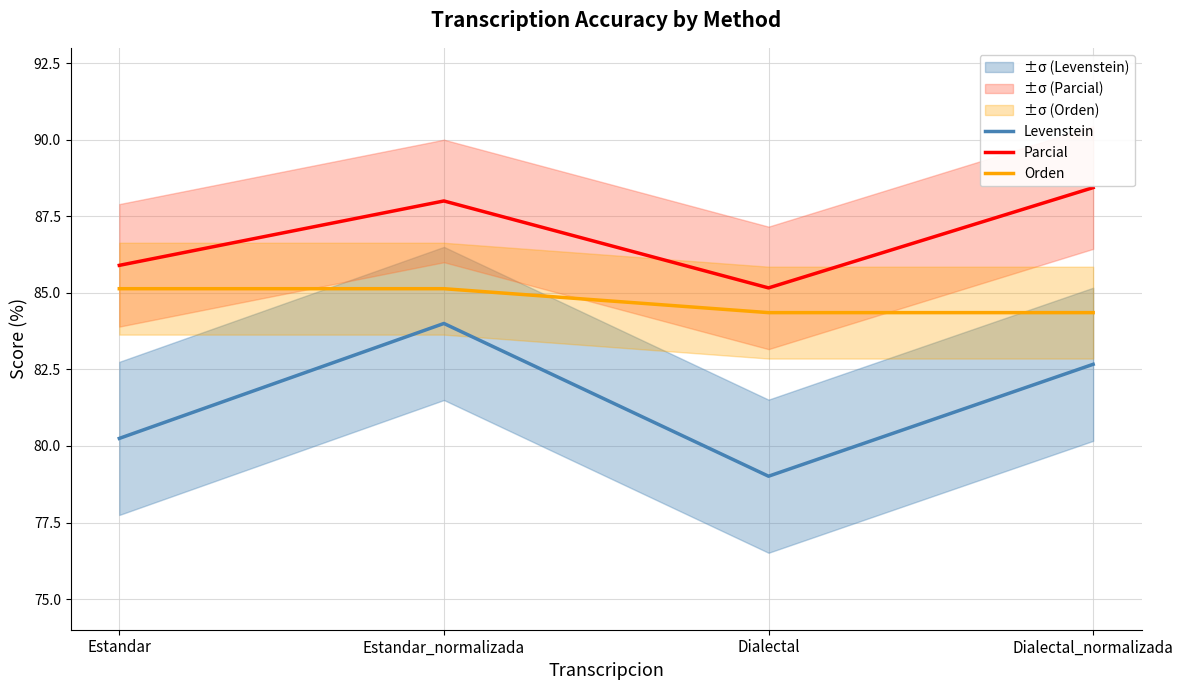

True or false: Parcial and Orden cross at least once.

False